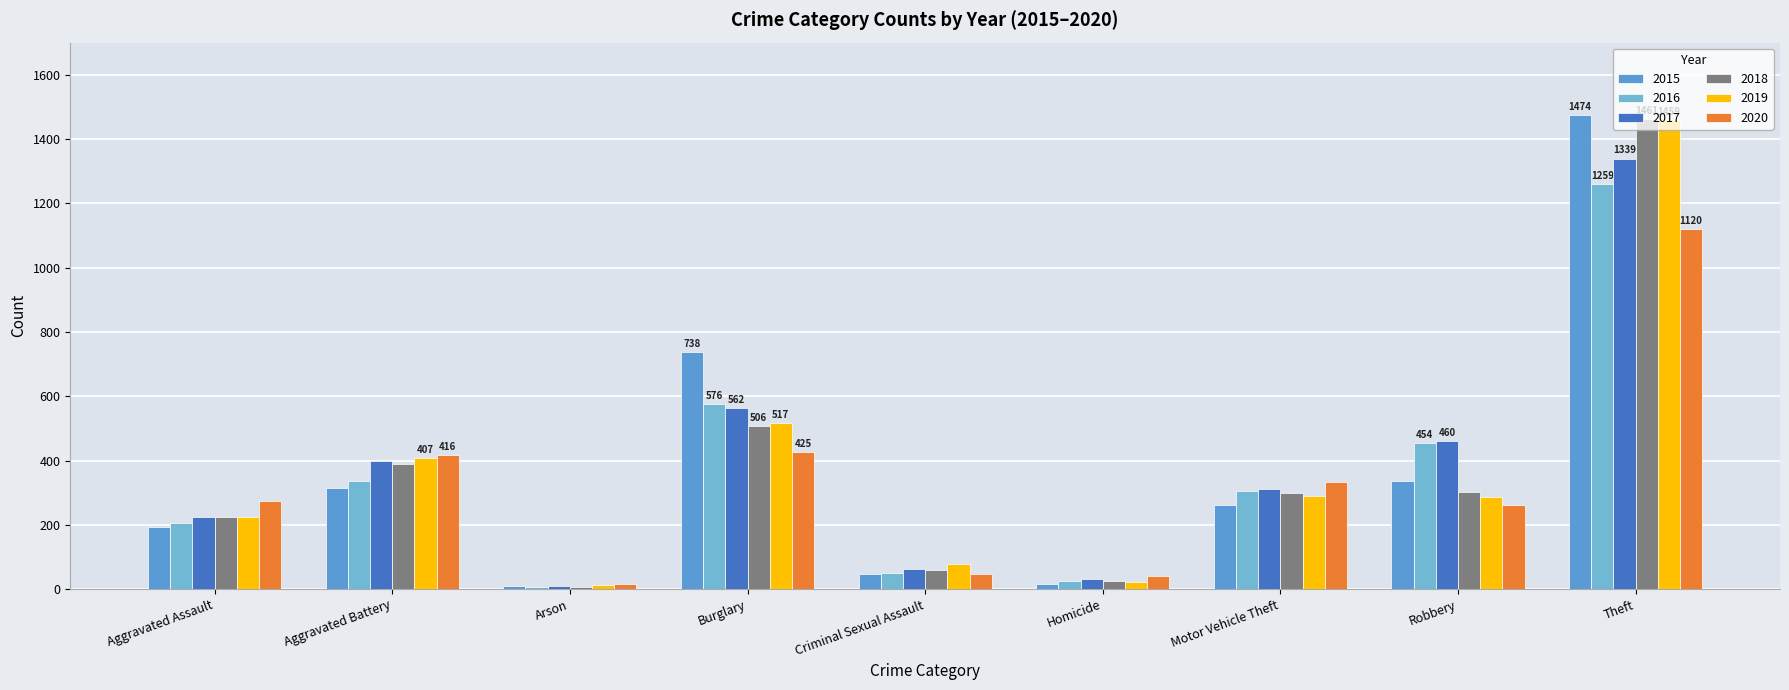

Which series has the largest range (max minus min)?

2015